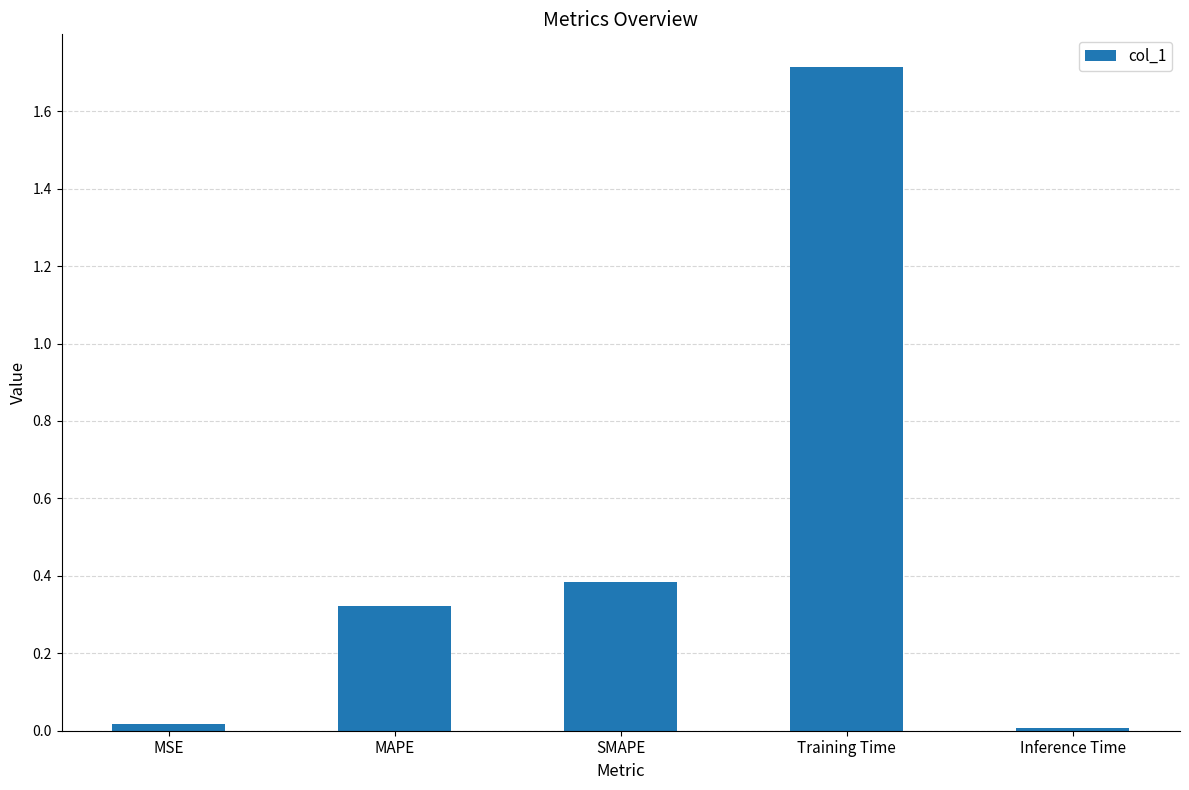

What is the sum of all values?

2.4